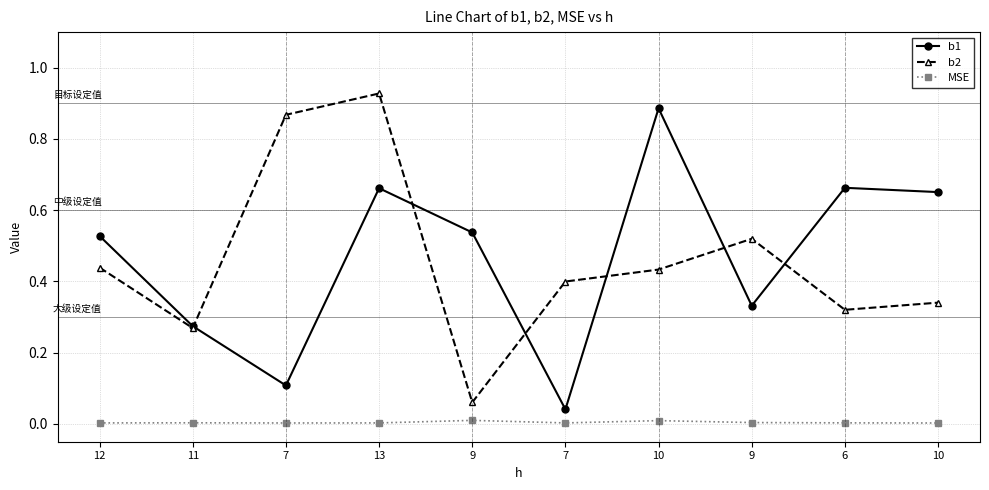

How many series are shown in this chart?

3